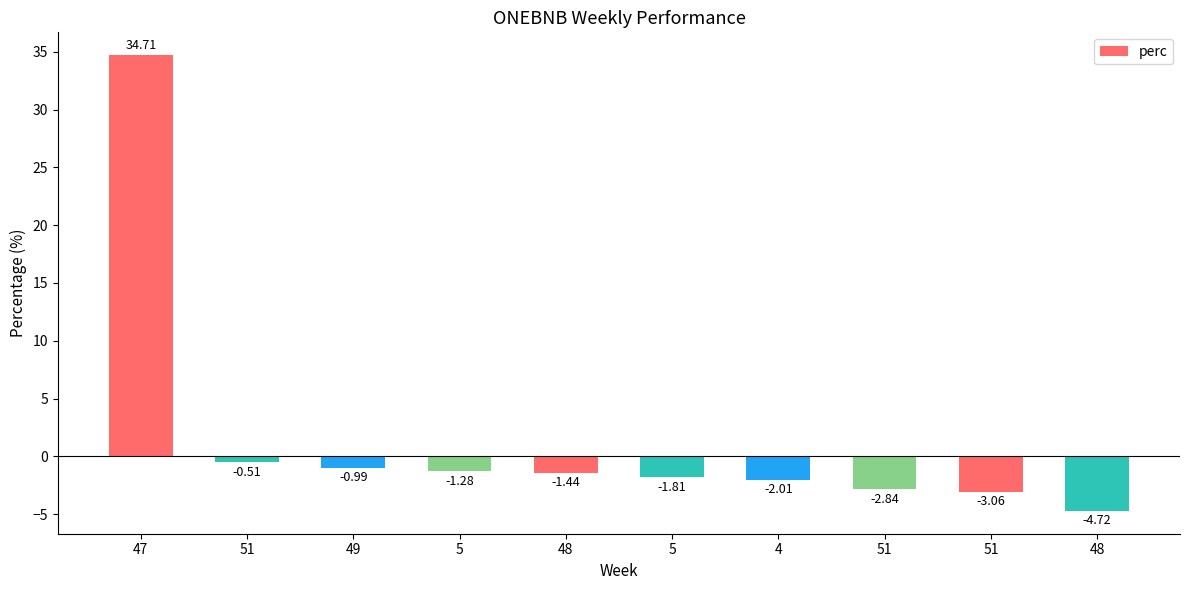

Between 48 and 49, which is larger?

49